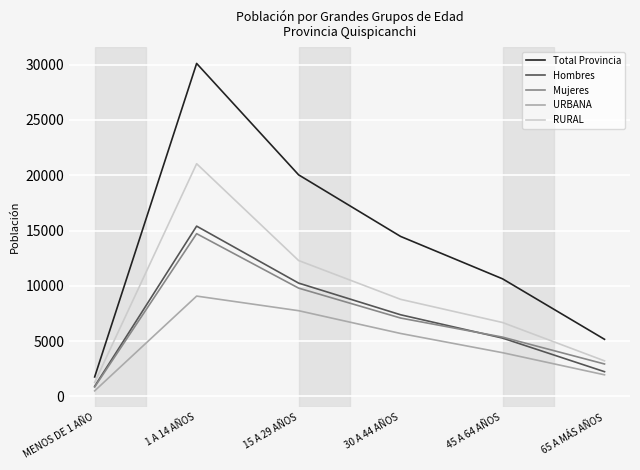

What is the highest value of the Mujeres series?

14716